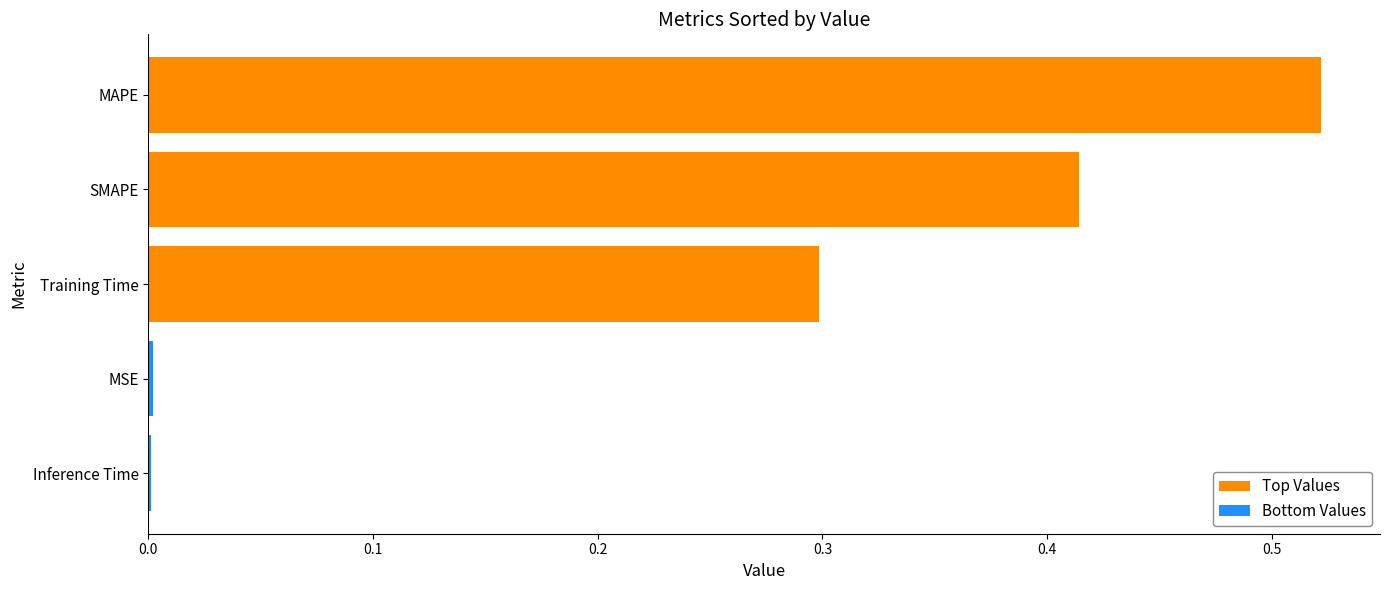

List the labels in order of Top Values value, smallest first.

Training Time, SMAPE, MAPE